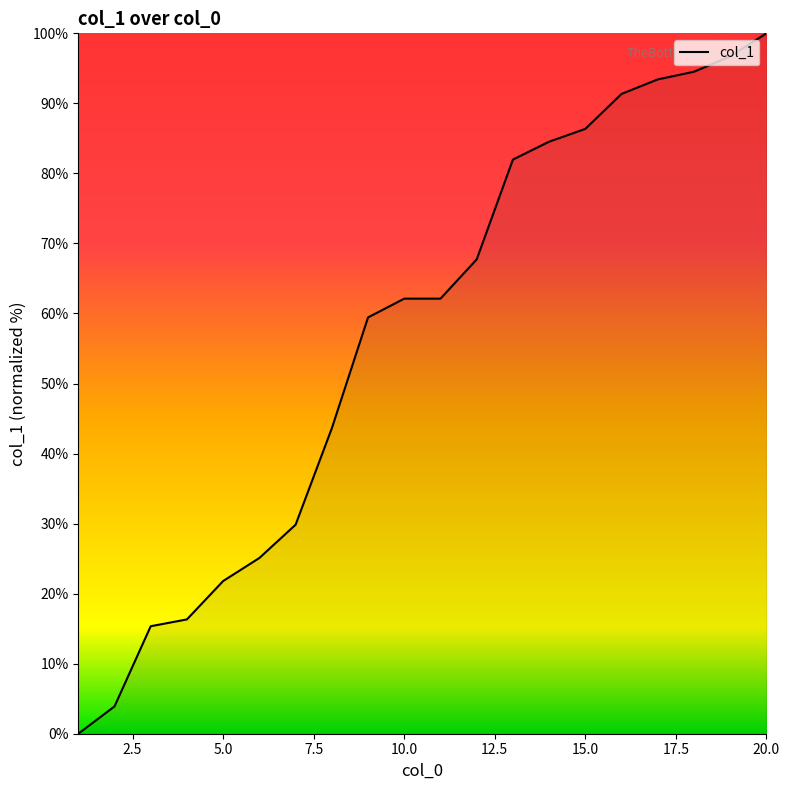

What is the maximum value shown in the chart?

100.0